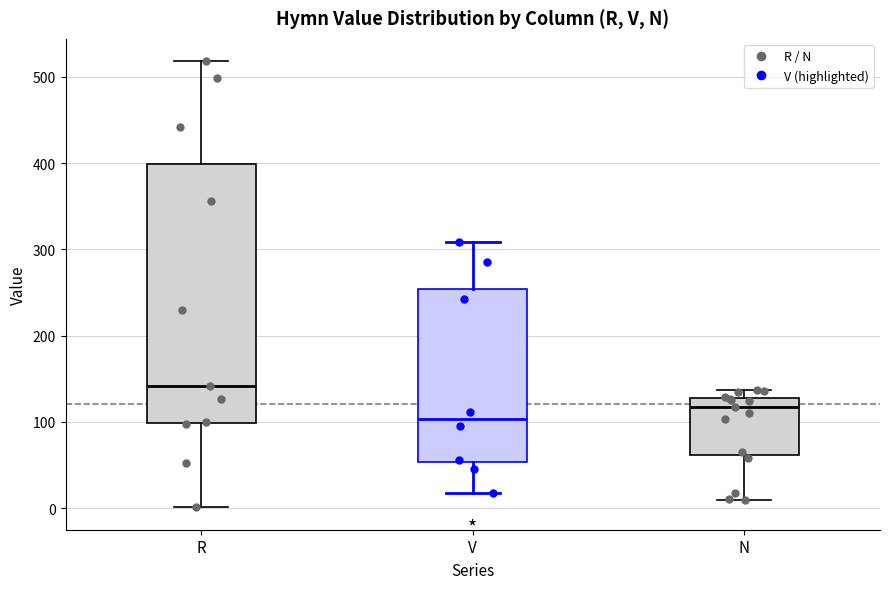

Which box has the lowest median line?

V